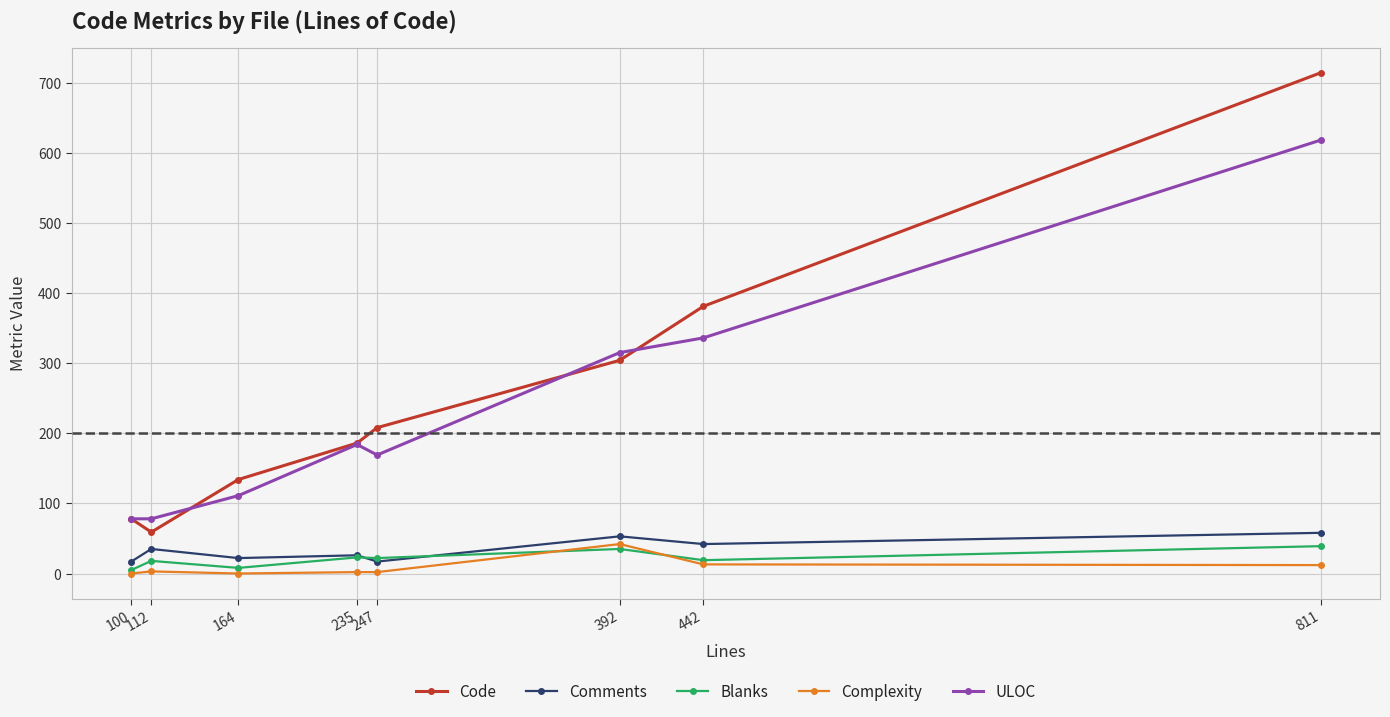

At which category does Code reach its first local valley?

112